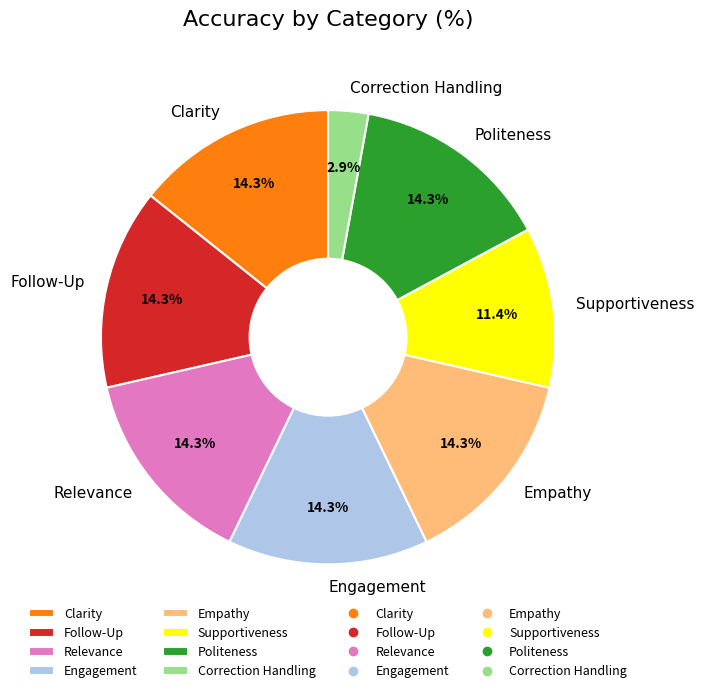

Is there any slice that represents more than half of the pie?

No